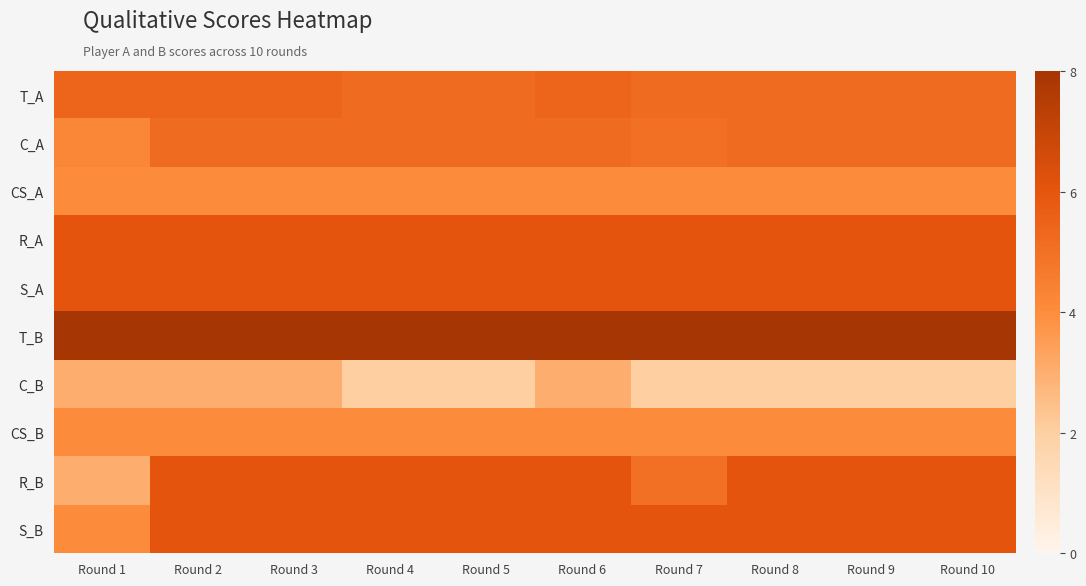

Reading left to right, transcribe all the data shown in this chart.

T_A: Round 1=5.4	Round 2=5.4	Round 3=5.4	Round 4=5.2	Round 5=5.2	Round 6=5.4	Round 7=5.2	Round 8=5.2	Round 9=5.2	Round 10=5.2
C_A: Round 1=4.2	Round 2=5.2	Round 3=5.2	Round 4=5.2	Round 5=5.2	Round 6=5.2	Round 7=5.0	Round 8=5.2	Round 9=5.2	Round 10=5.2
CS_A: Round 1=4.0	Round 2=4.0	Round 3=4.0	Round 4=4.0	Round 5=4.0	Round 6=4.0	Round 7=4.0	Round 8=4.0	Round 9=4.0	Round 10=4.0
R_A: Round 1=6.0	Round 2=6.0	Round 3=6.0	Round 4=6.0	Round 5=6.0	Round 6=6.0	Round 7=6.0	Round 8=6.0	Round 9=6.0	Round 10=6.0
S_A: Round 1=6.0	Round 2=6.0	Round 3=6.0	Round 4=6.0	Round 5=6.0	Round 6=6.0	Round 7=6.0	Round 8=6.0	Round 9=6.0	Round 10=6.0
T_B: Round 1=8.0	Round 2=8.0	Round 3=8.0	Round 4=8.0	Round 5=8.0	Round 6=8.0	Round 7=8.0	Round 8=8.0	Round 9=8.0	Round 10=8.0
C_B: Round 1=3.0	Round 2=3.0	Round 3=3.0	Round 4=2.0	Round 5=2.0	Round 6=3.0	Round 7=2.0	Round 8=2.0	Round 9=2.0	Round 10=2.0
CS_B: Round 1=4.0	Round 2=4.0	Round 3=4.0	Round 4=4.0	Round 5=4.0	Round 6=4.0	Round 7=4.0	Round 8=4.0	Round 9=4.0	Round 10=4.0
R_B: Round 1=3.0	Round 2=6.0	Round 3=6.0	Round 4=6.0	Round 5=6.0	Round 6=6.0	Round 7=5.0	Round 8=6.0	Round 9=6.0	Round 10=6.0
S_B: Round 1=4.0	Round 2=6.0	Round 3=6.0	Round 4=6.0	Round 5=6.0	Round 6=6.0	Round 7=6.0	Round 8=6.0	Round 9=6.0	Round 10=6.0